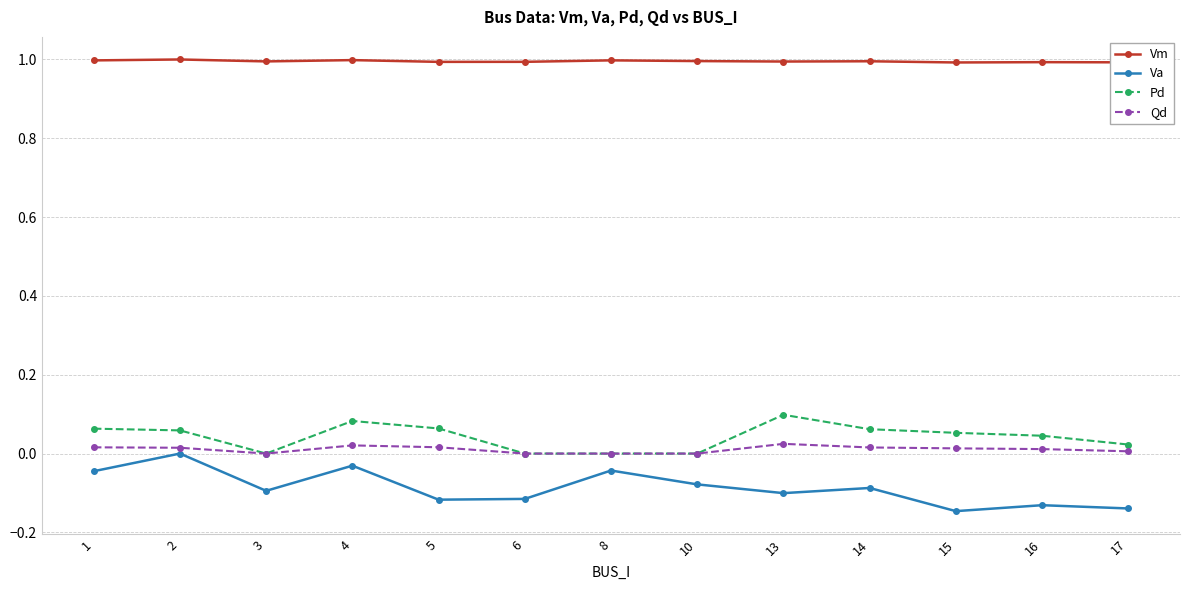

True or false: Pd has more than 0 interior local peaks.

True